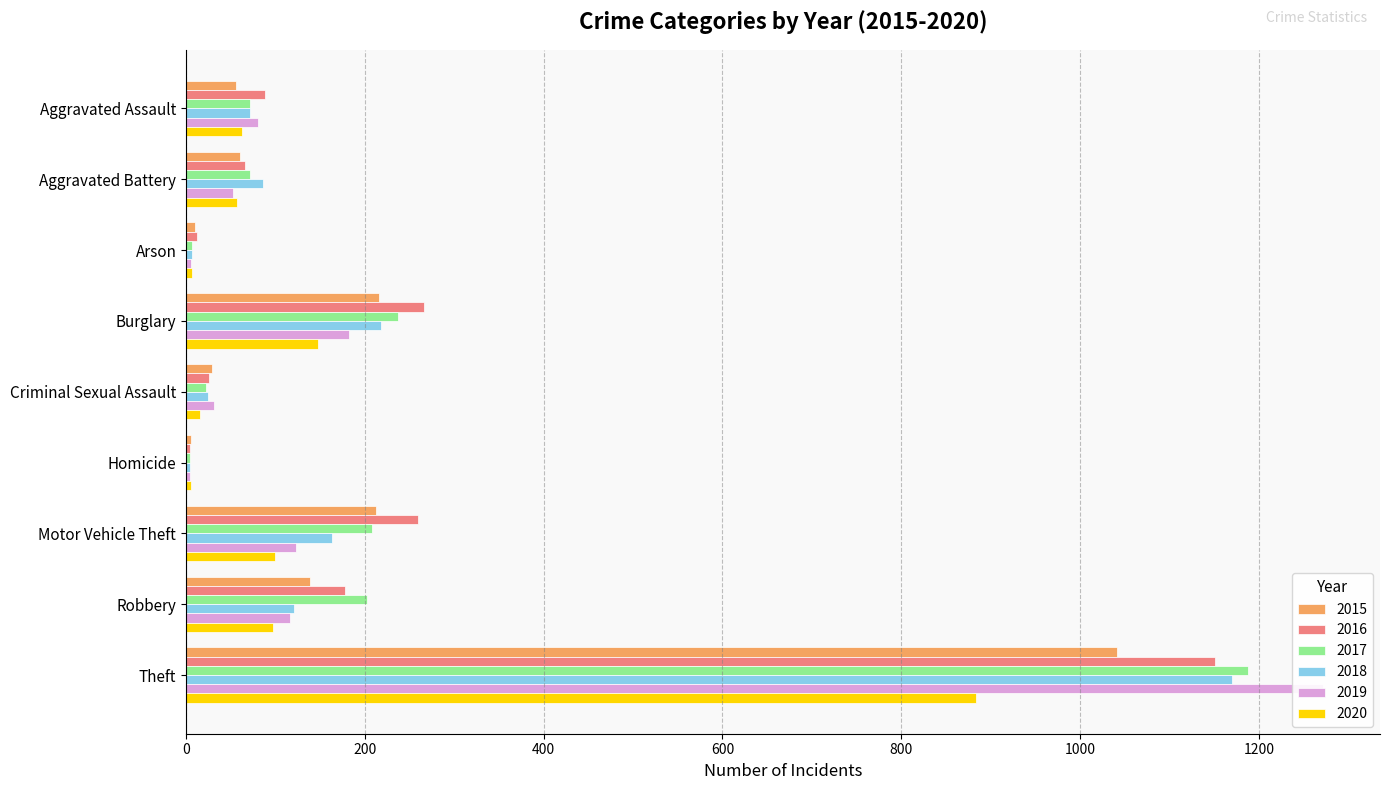

Which series has the widest spread of values?

2019